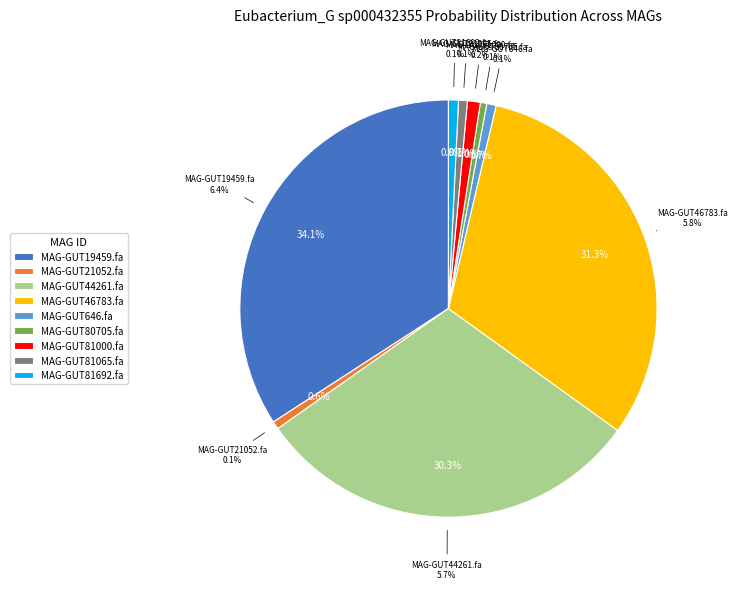

To the nearest percent, what percentage of the pie is MAG-GUT46783.fa?

31%